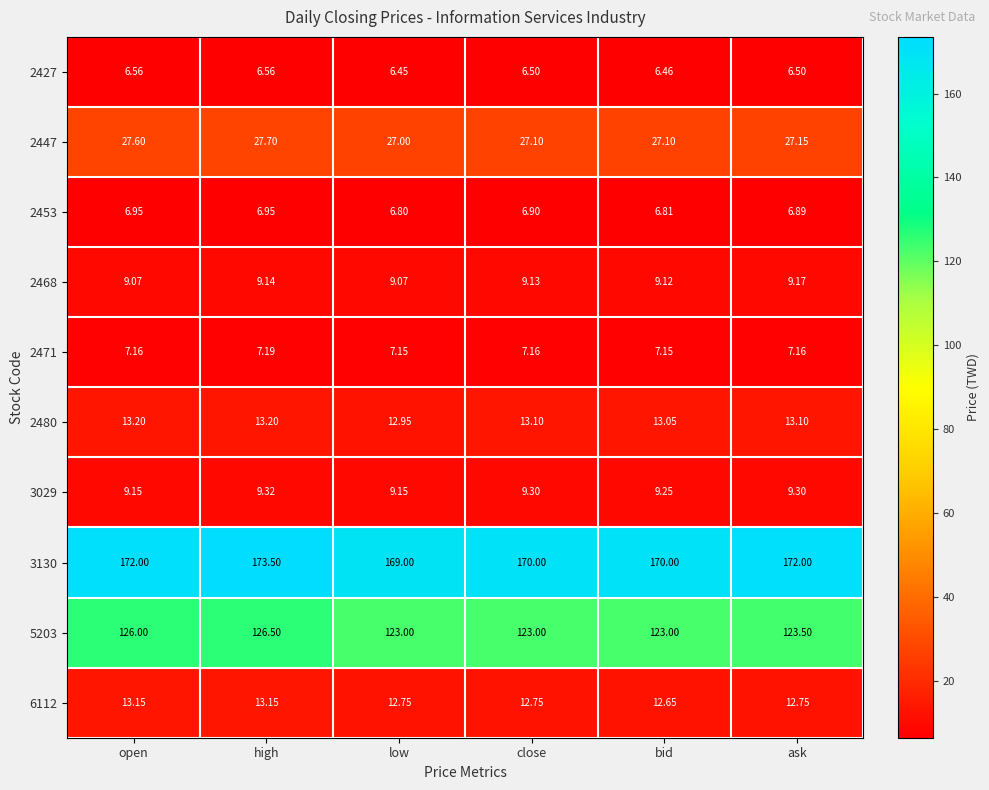

At which label is 2427 closest to 6?

low